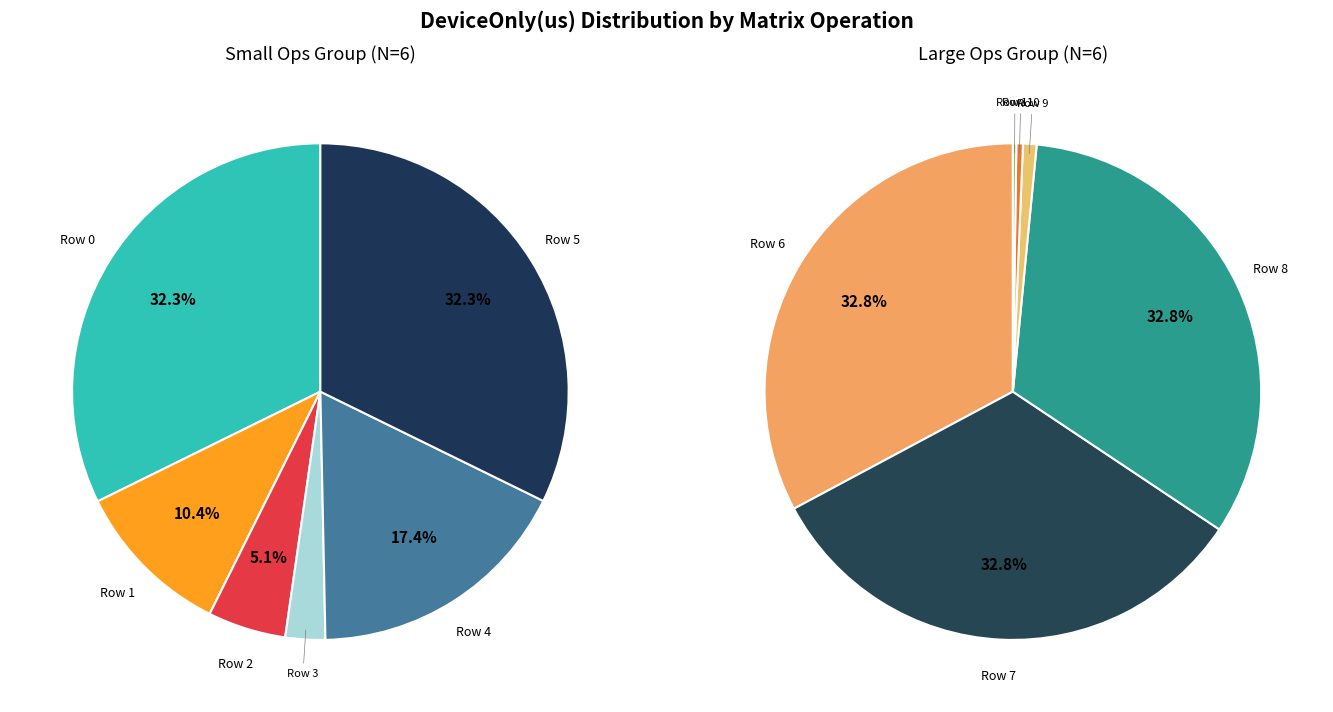

How many segments does this pie chart have?

12